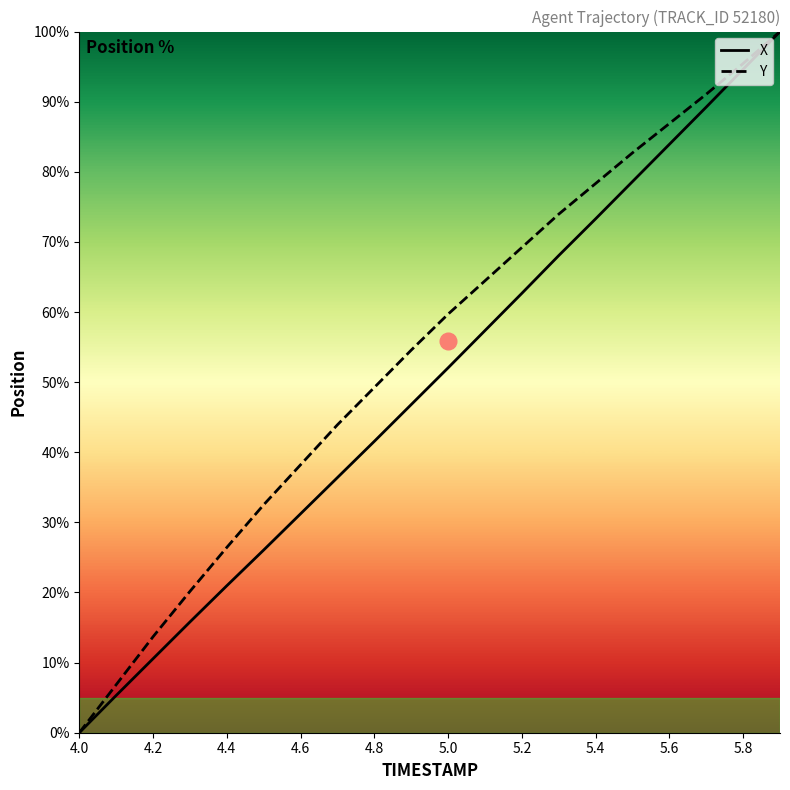

How many lines are shown in the chart?

2